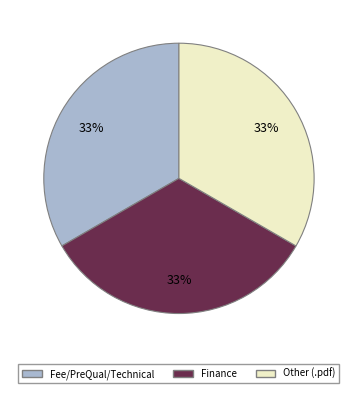

To the nearest percent, what is the average slice percentage?

33%